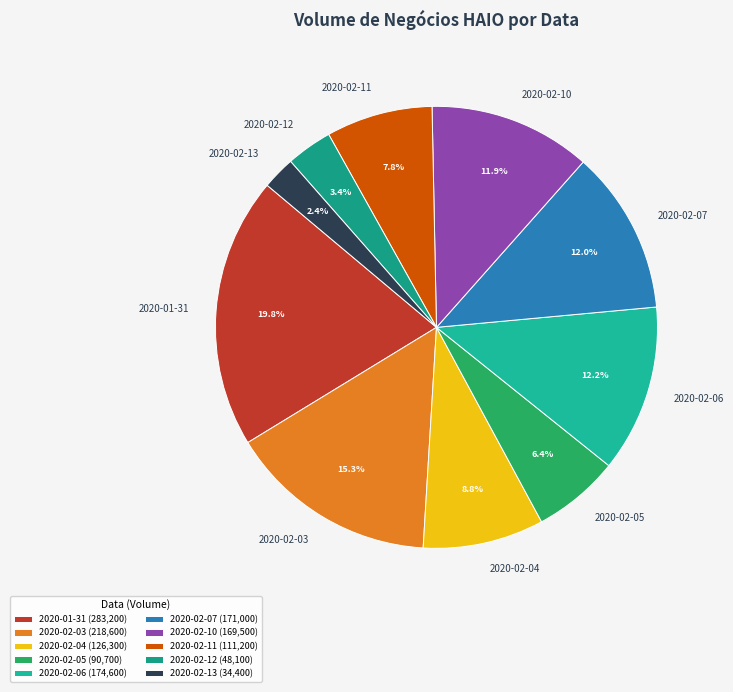

To the nearest percent, what percentage of the pie is 2020-02-11?

8%